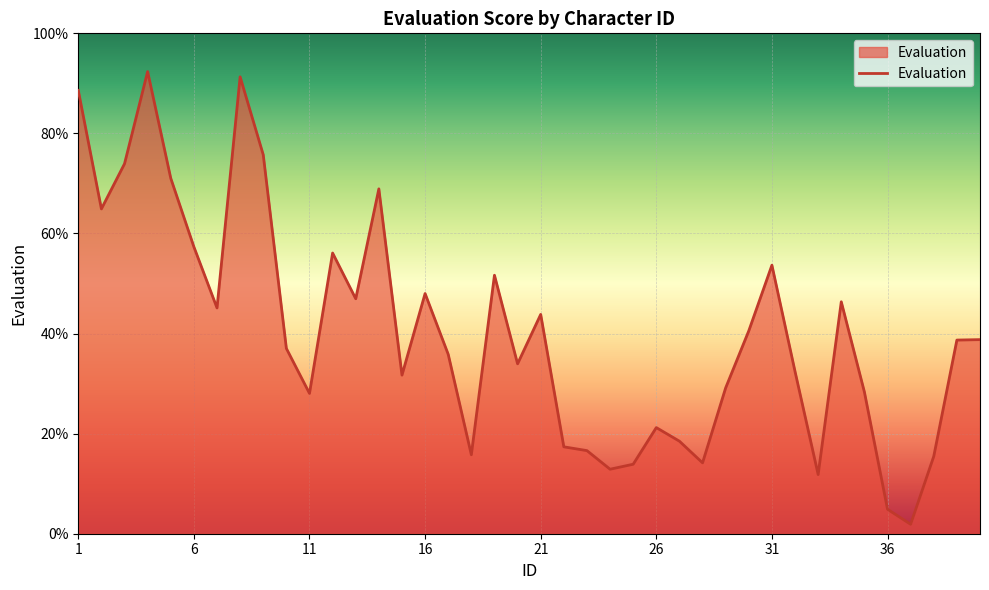

What is the greatest value displayed?

92.4